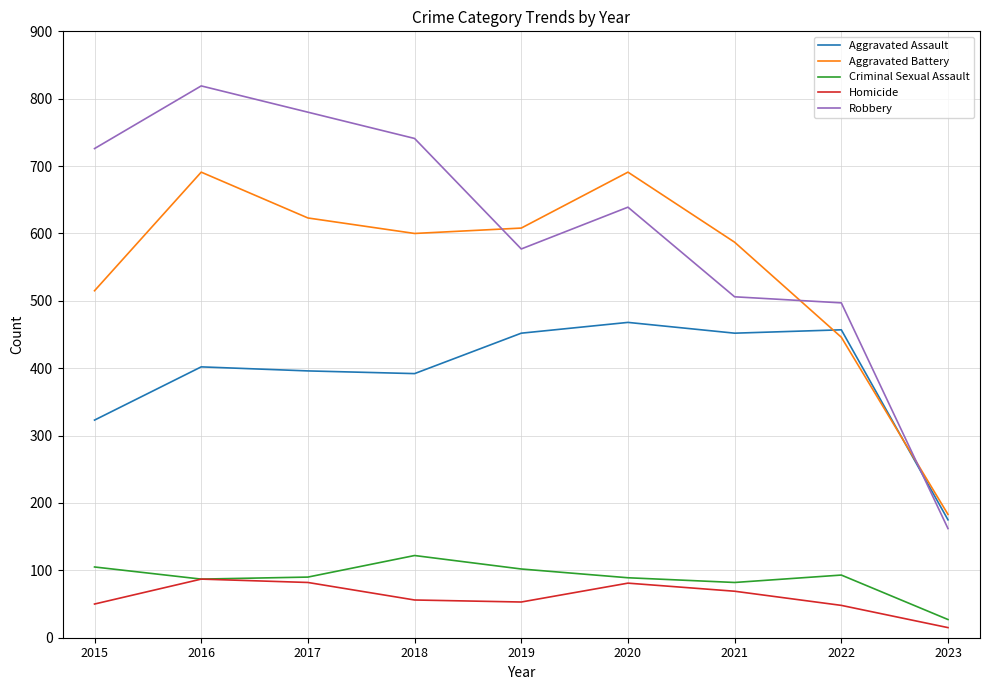

What is the greatest value displayed?

819